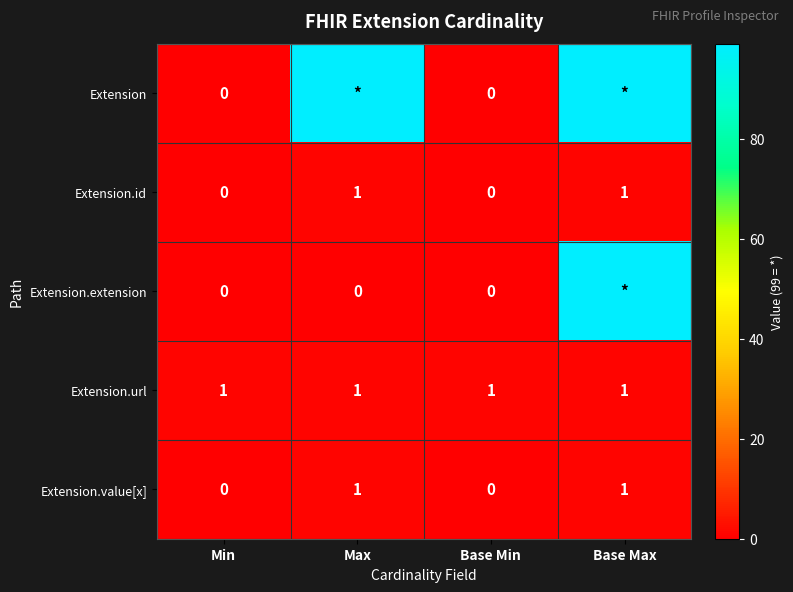

Count the number of categories in the chart.

4